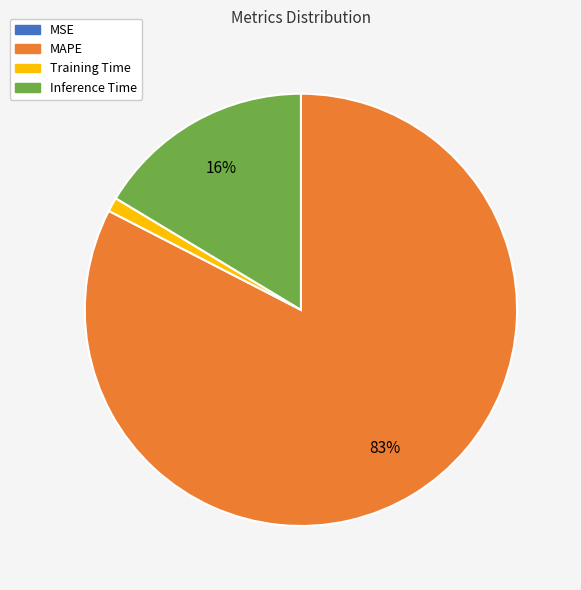

The Training Time slice represents 11% of the pie. True or false?

False